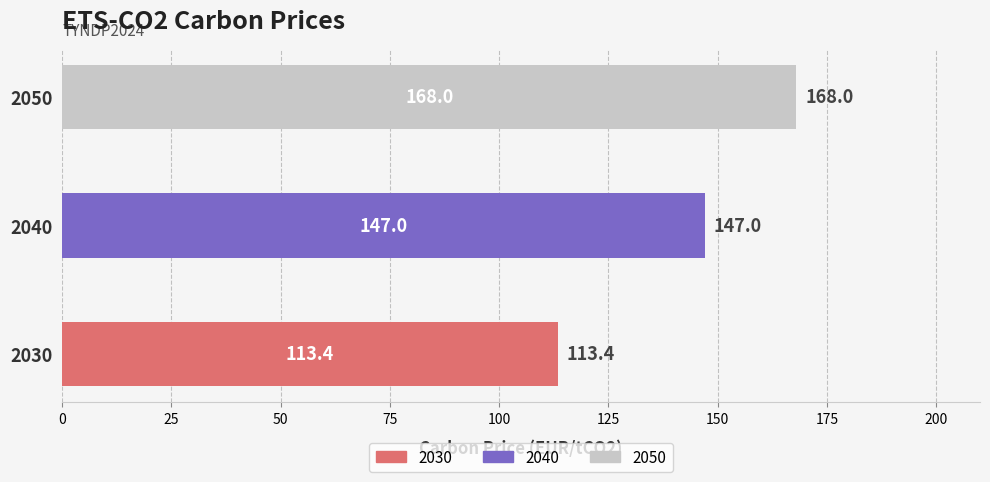

Where does the data first go above 147?

2050